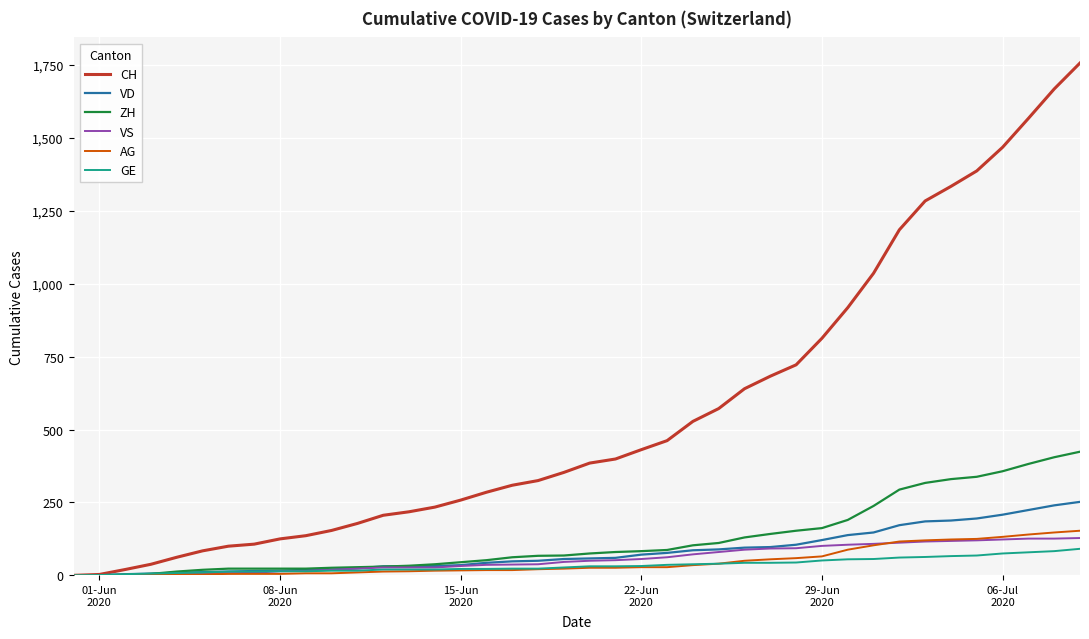

Which series has the widest spread of values?

CH